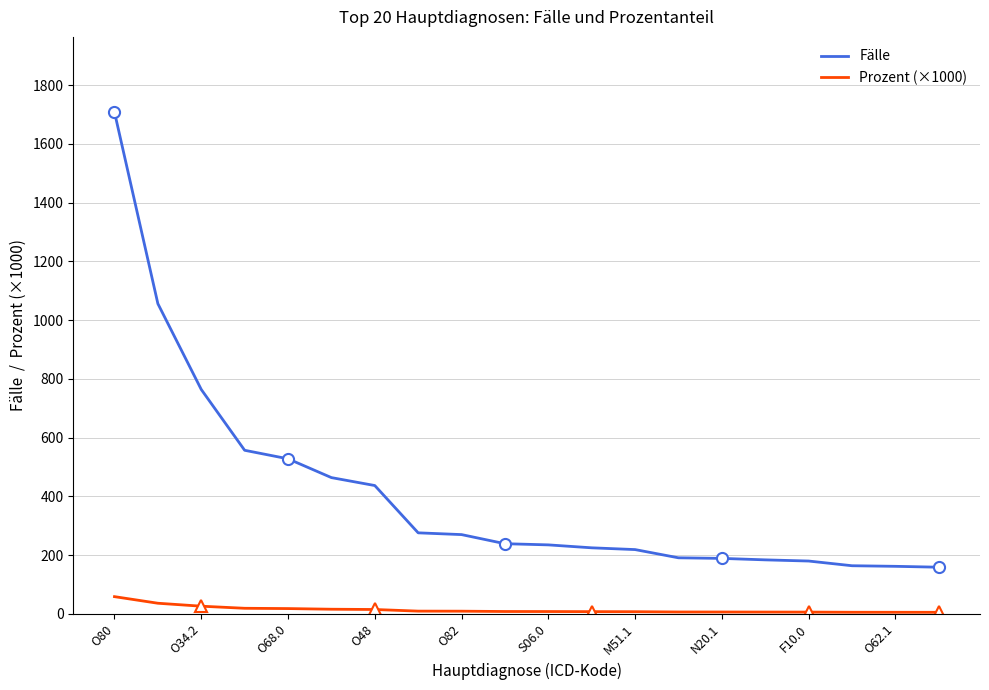

What is the average value of the Prozent (×1000) series?

14.1